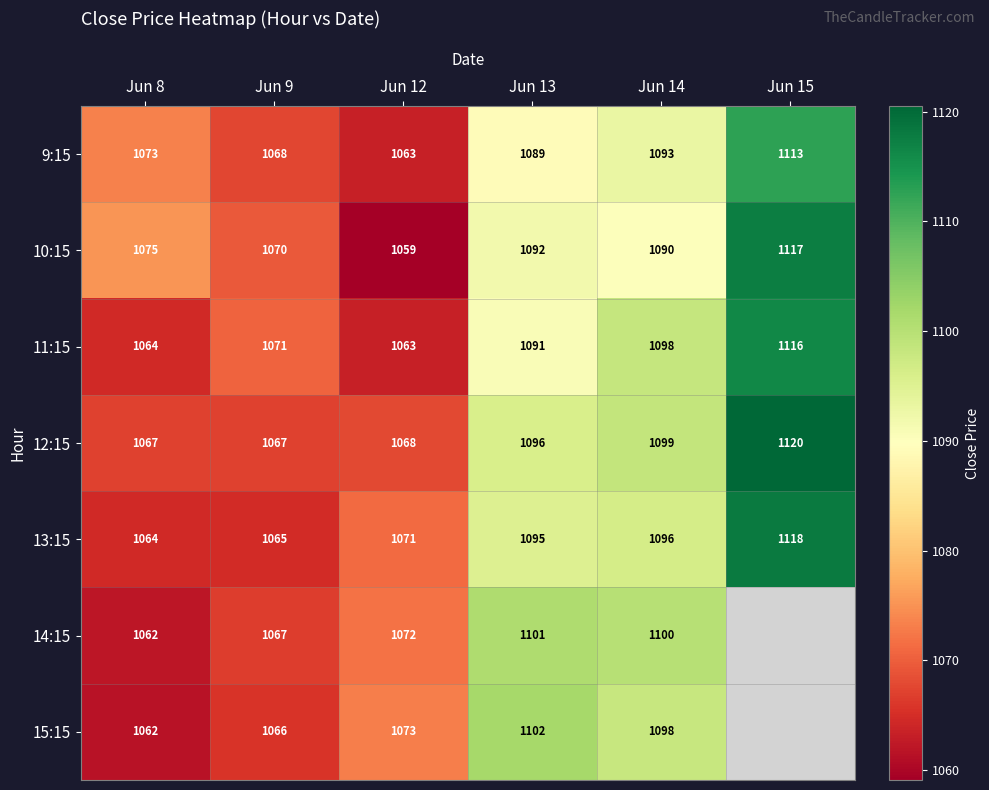

What is the difference between the second highest and minimum values in the 13:15 series?

31.9